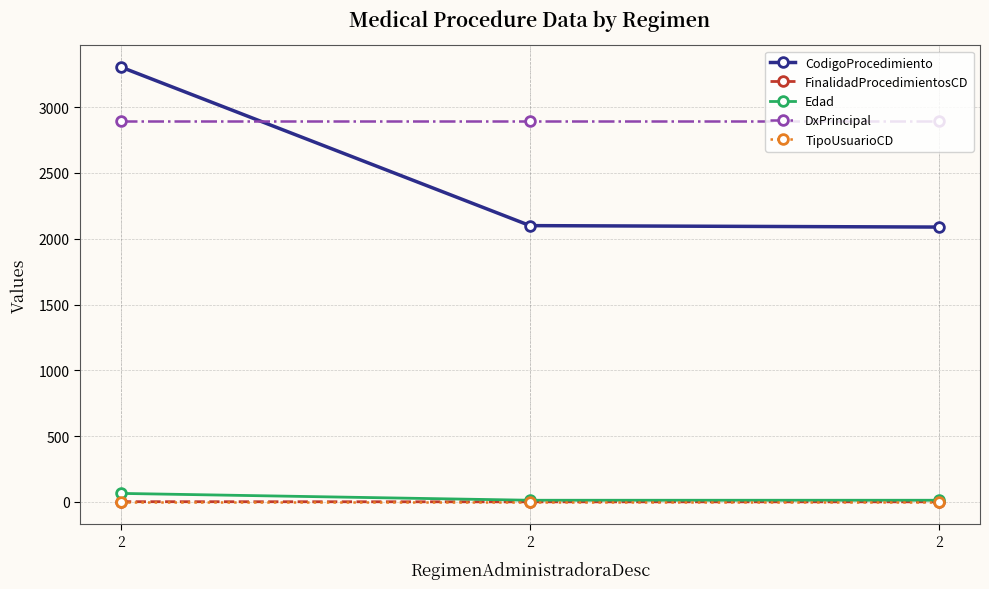

The value of FinalidadProcedimientosCD at 2 is 0. True or false?

False